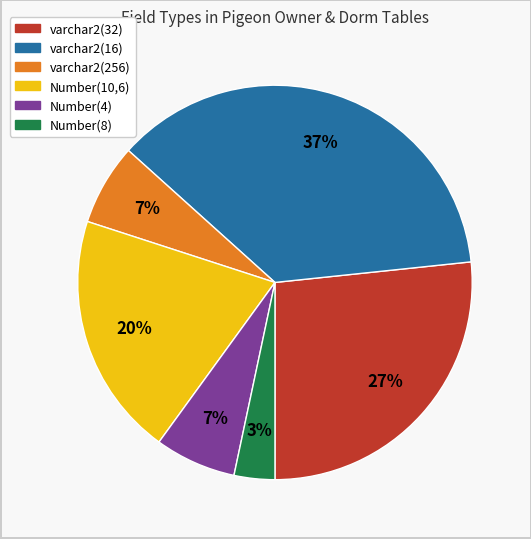

How many segments does this pie chart have?

6